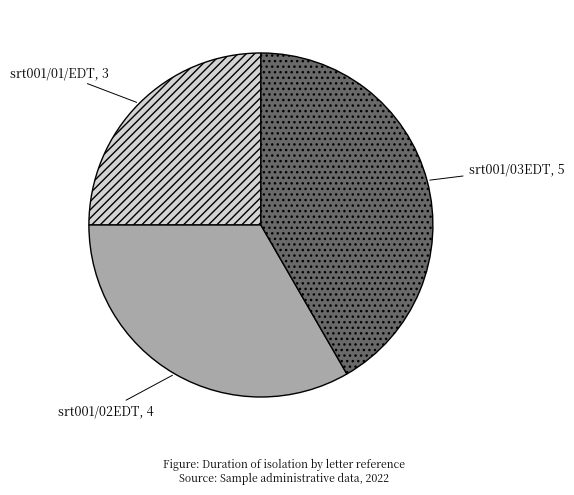

Do srt001/02EDT and srt001/03EDT together represent more than half of the pie?

Yes